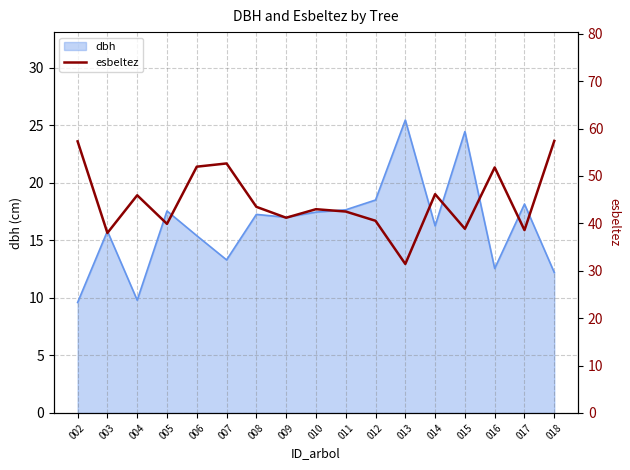

At which category does the data reach its first local peak?

004